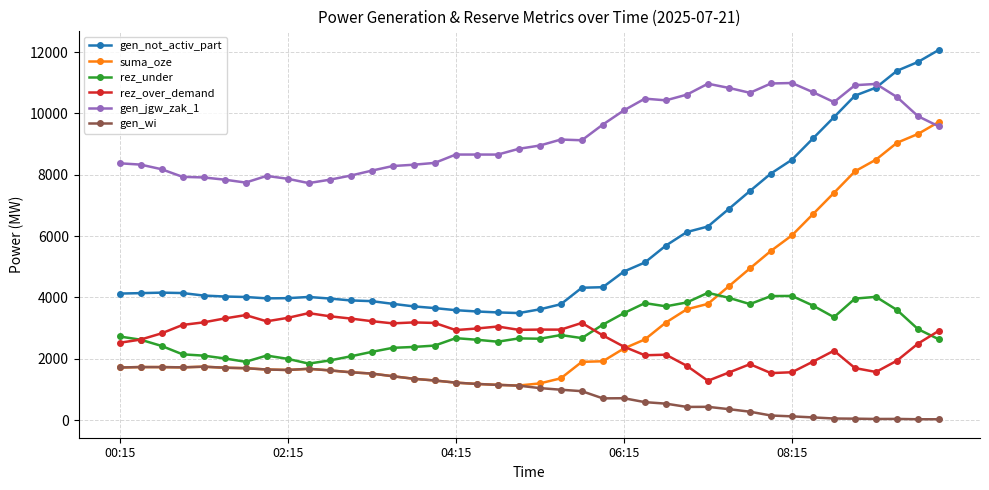

Does the chart have visible grid lines?

Yes